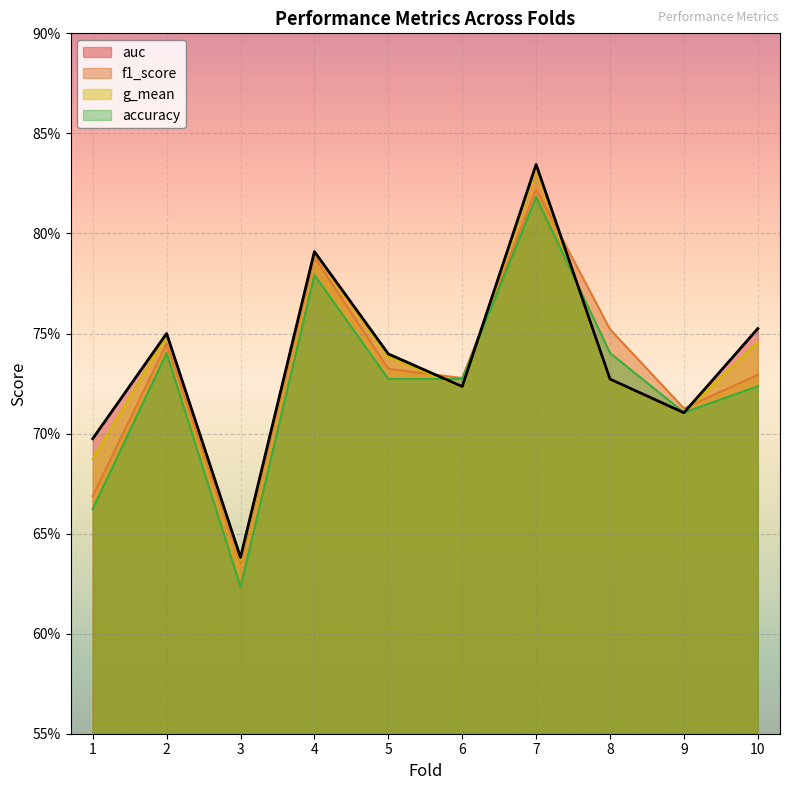

What is the value of the f1_score point at the 4th from the left?

0.8